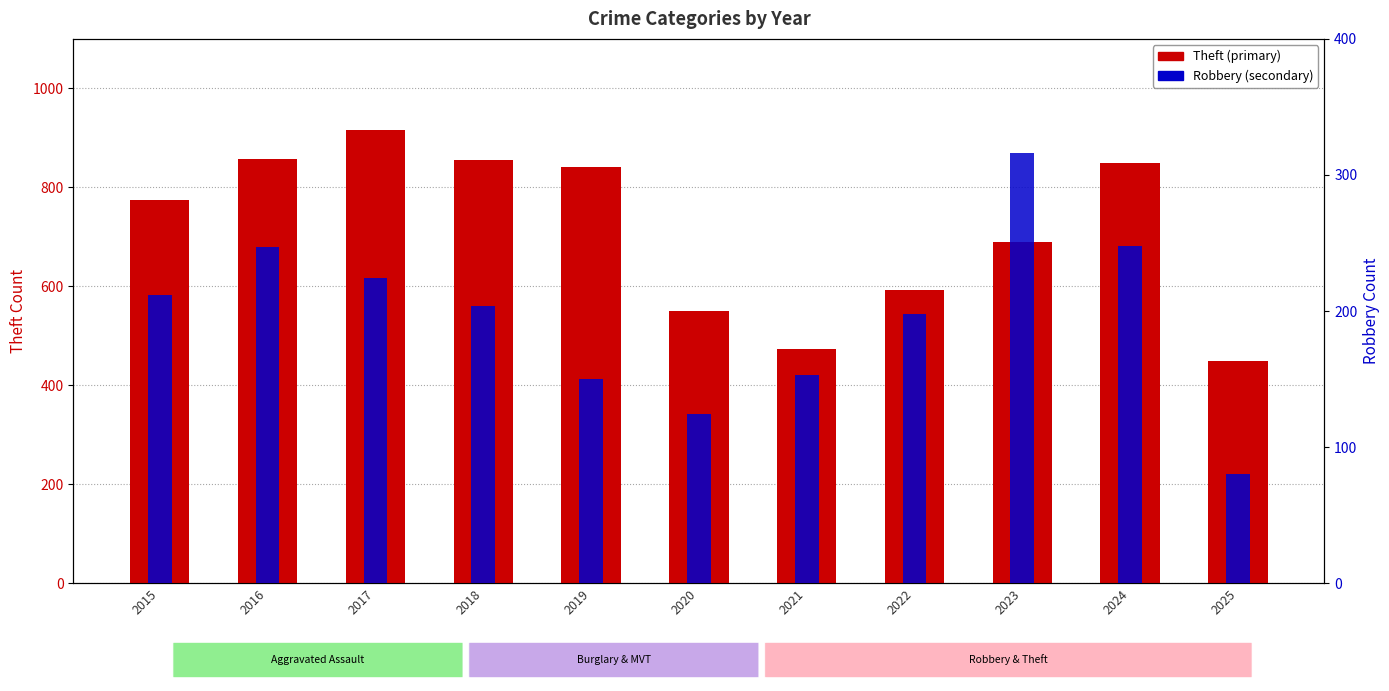

Which series has the widest spread of values?

Theft